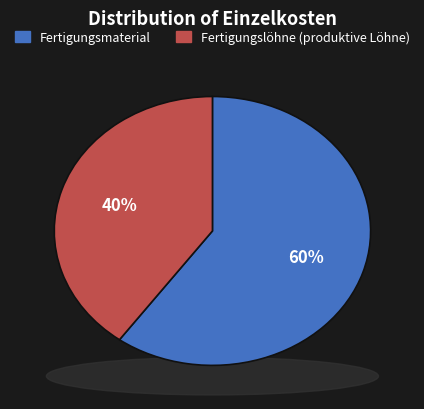

Between Fertigungsmaterial and Fertigungslöhne (produktive Löhne), which is larger?

Fertigungsmaterial